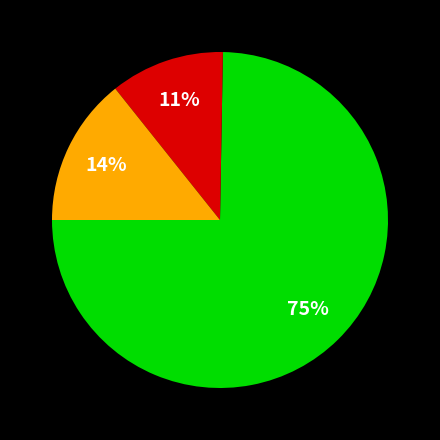

Is there a majority slice in this chart?

Yes